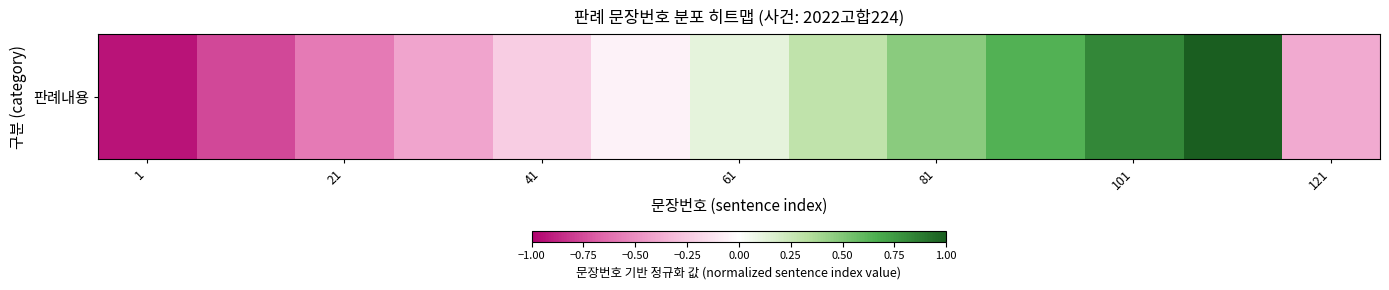

Which category has the highest value across all series?

11